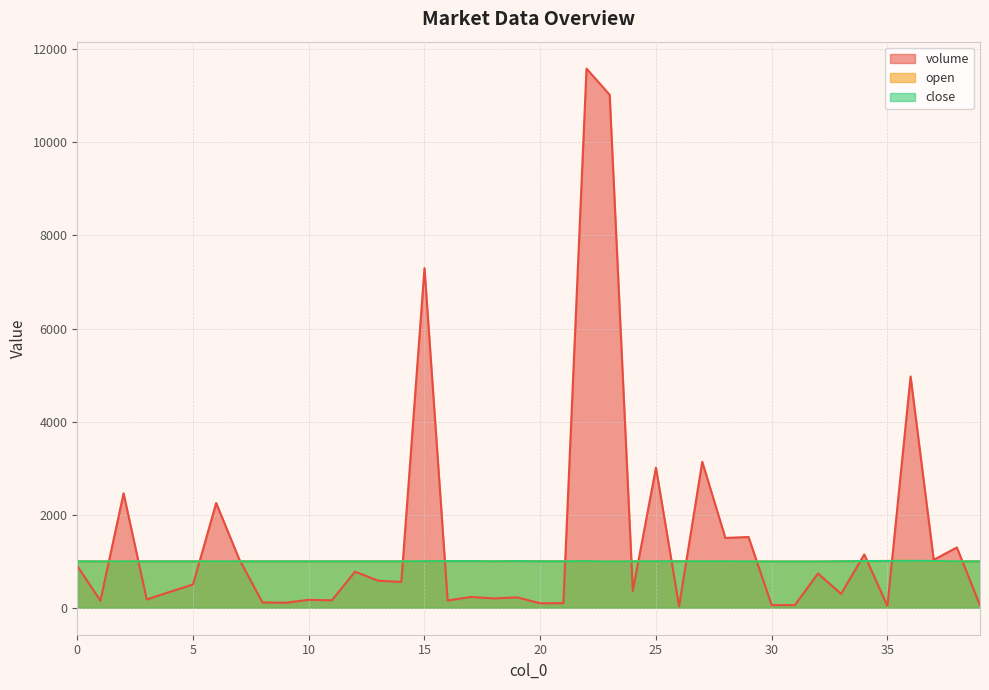

List the labels in order of open value, largest first.

36, 35, 16, 17, 19, 20, 34, 22, 25, 26, 27, 33, 18, 21, 28, 38, 0, 2, 3, 4, 5, 6, 7, 8, 9, 10, 11, 12, 13, 14, 15, 24, 37, 39, 1, 29, 23, 30, 31, 32